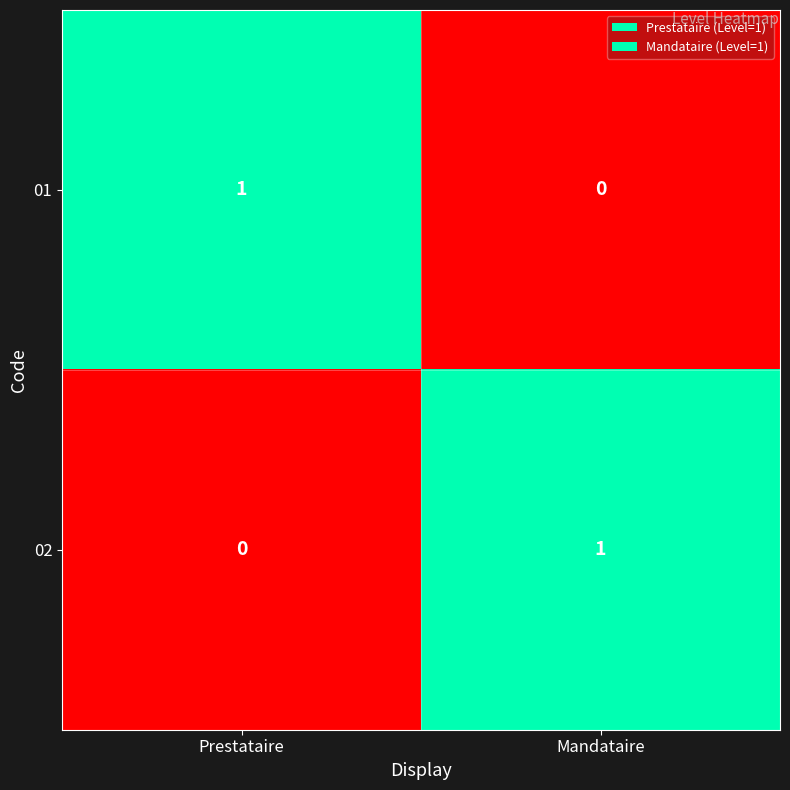

Is the value of 01 at Prestataire greater than the value of 02 at Prestataire?

Yes